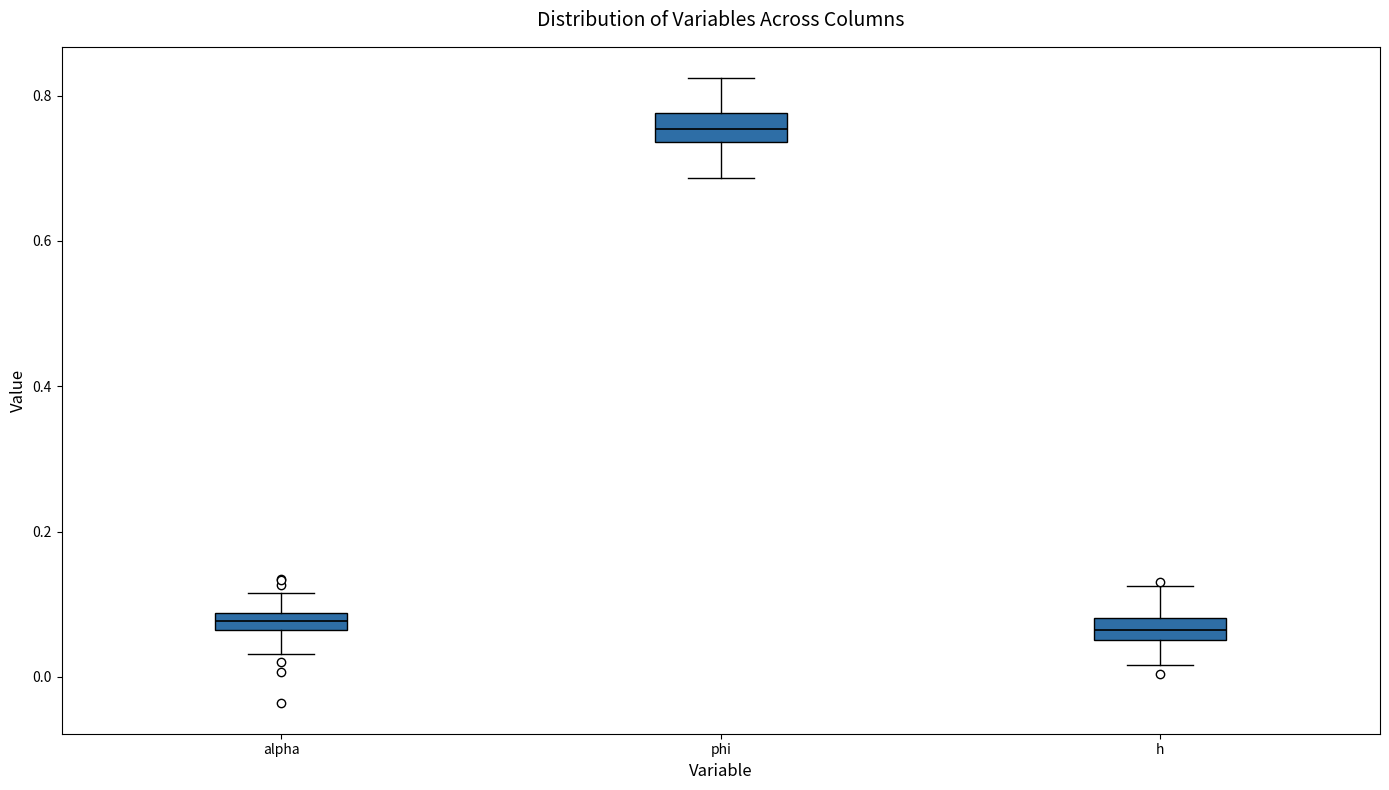

Where does the lower whisker of the box for h end on the y-axis? The values are not printed on the chart, so give them approximately, as read against the axis.

0.02